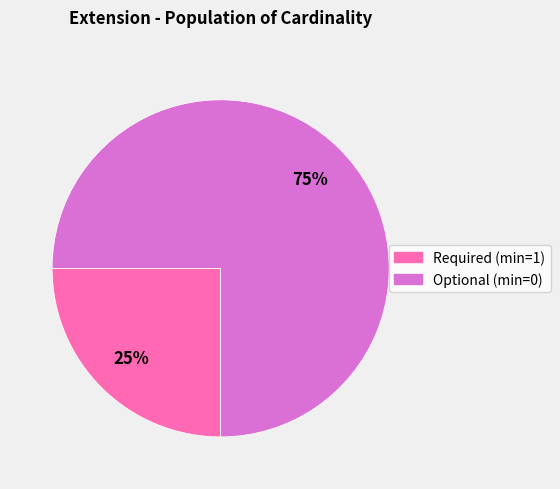

Approximately how many times larger is the value at Optional (min=0) compared to Required (min=1)?

3.0